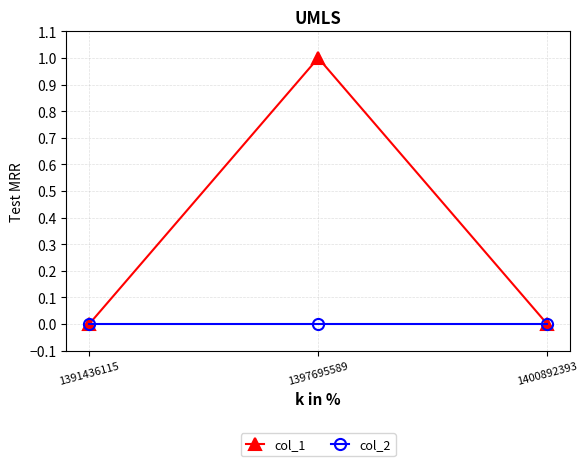

Reading left to right, what are all the values shown in this chart?

col_1: 1391436115=0	1397695589=1	1400892393=0
col_2: 1391436115=0	1397695589=0	1400892393=0